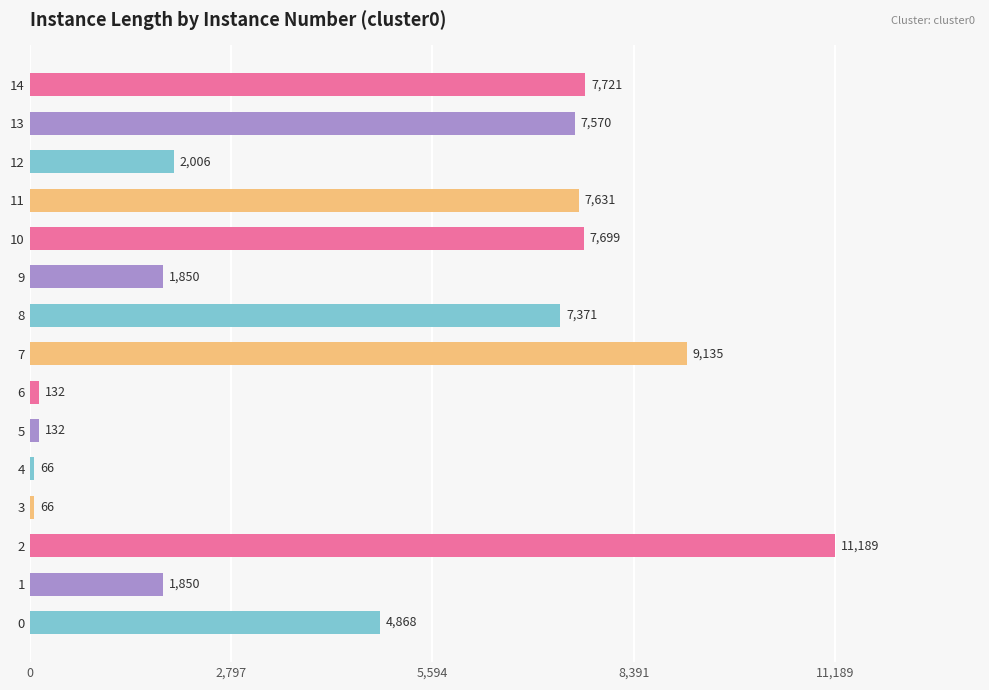

Count the number of data series in this chart.

1